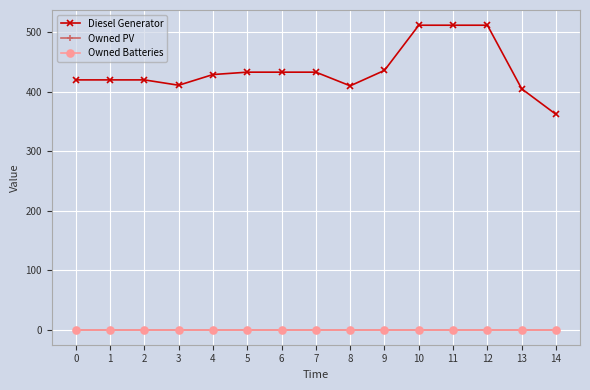

Where does the Diesel Generator series first go above 429?

5